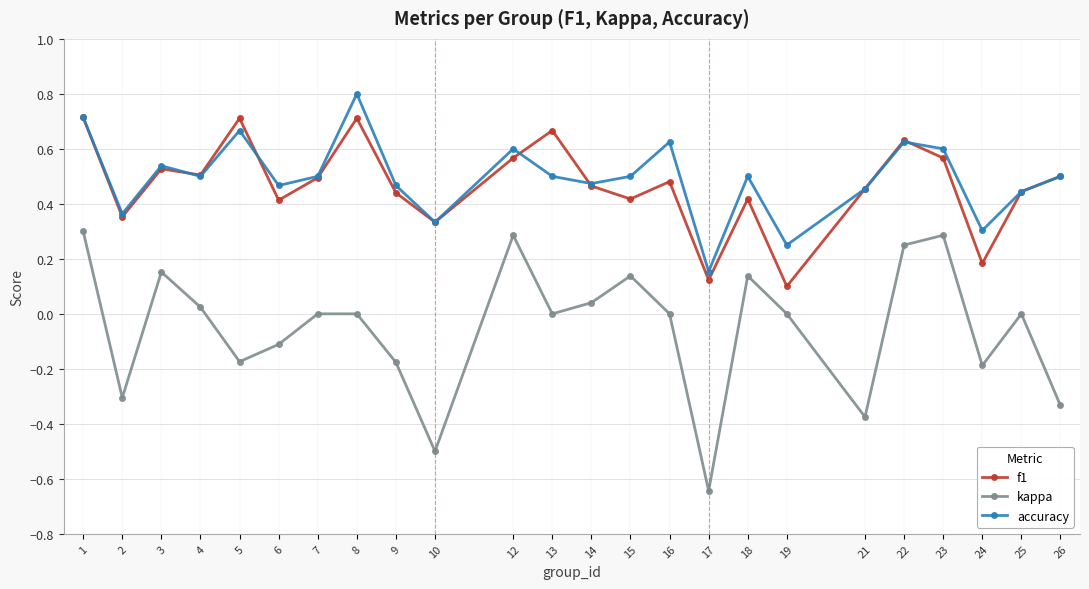

List the series in order of their peak value, highest first.

accuracy, f1, kappa